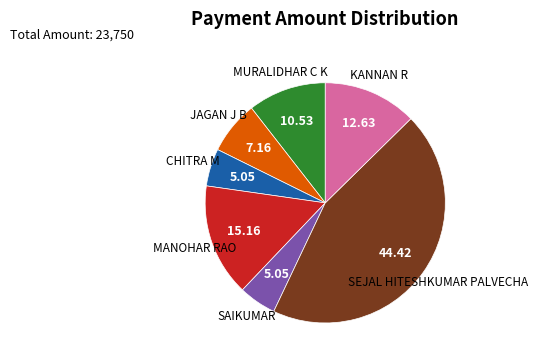

Does any single category account for the majority?

No